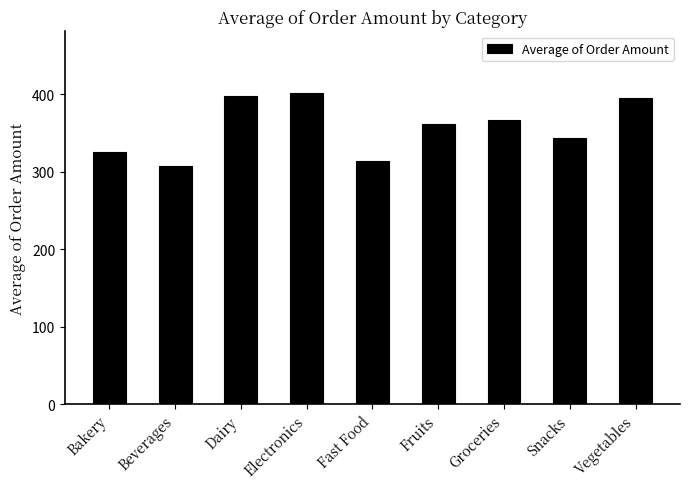

Count the number of values greater than 360.

5